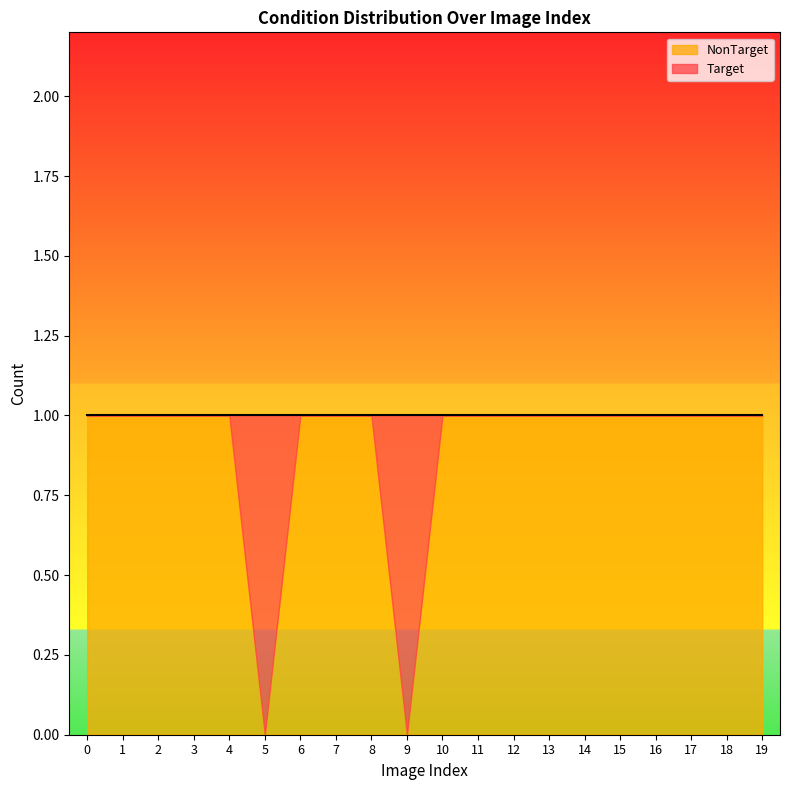

Between which two adjacent categories do Target and NonTarget first intersect?

4 and 5